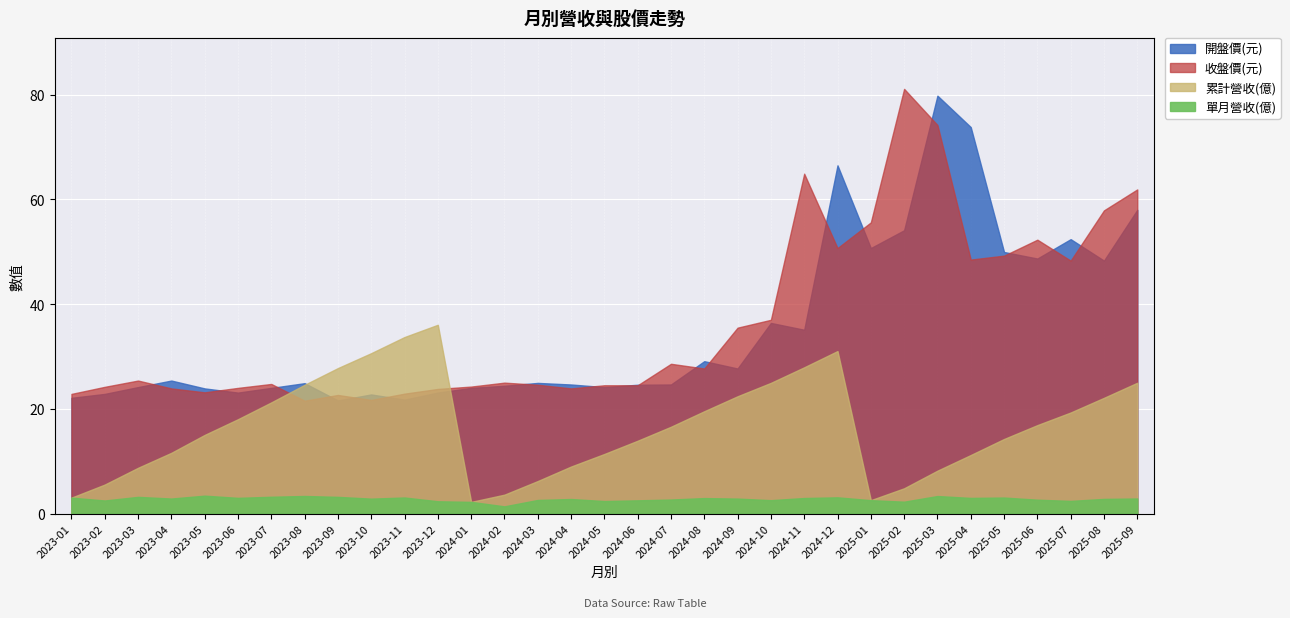

What is the minimum value shown in the chart?

1.4